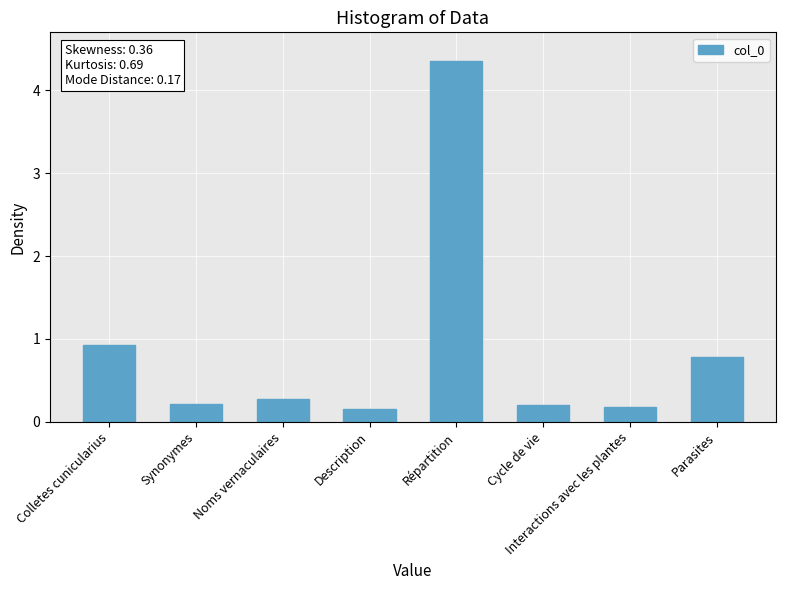

What is the sum of the values at Répartition and Interactions avec les plantes?

4.5